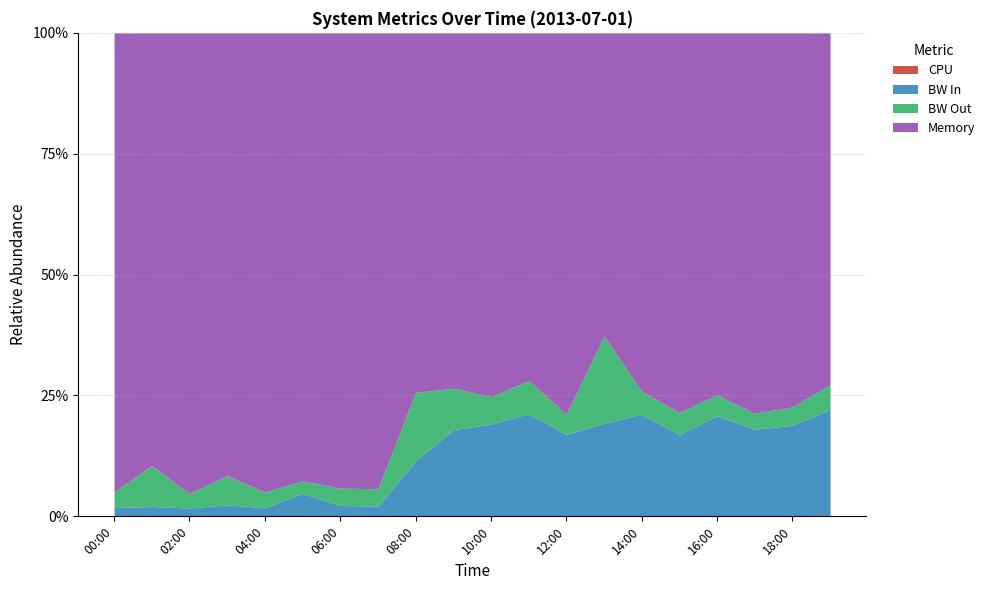

Where does the bw_in series first go above 242?

09:00